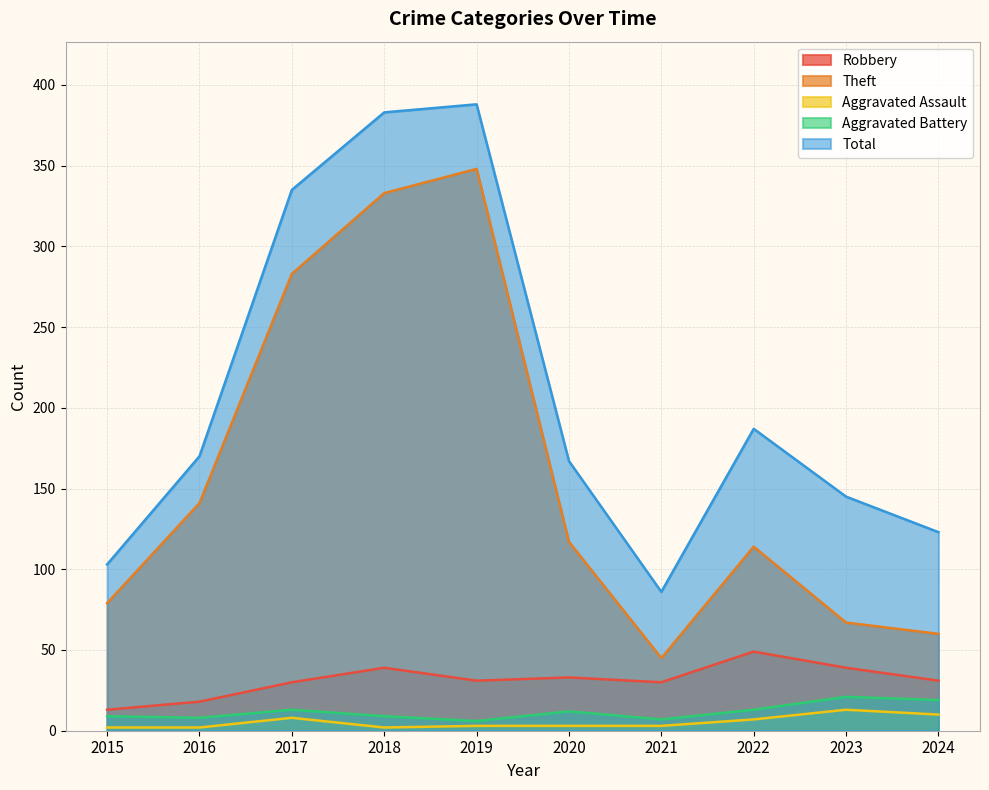

Does the chart display data point markers on the line(s)?

No